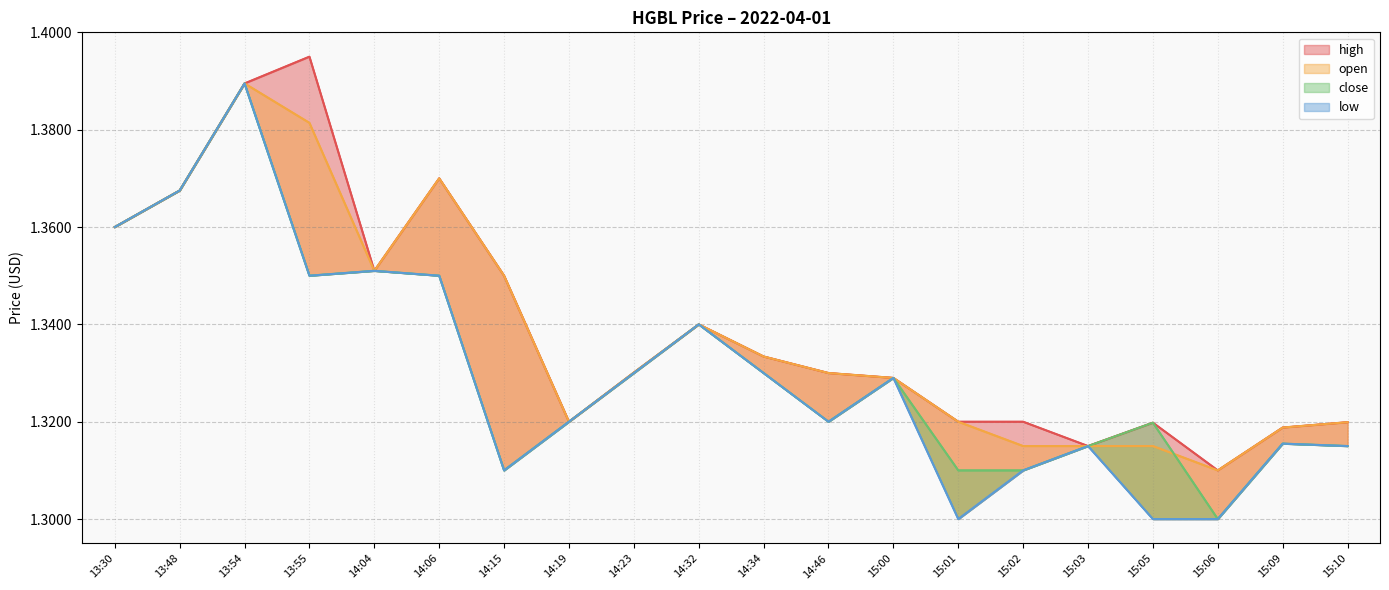

What is the label of the 20th point from the right?

13:30